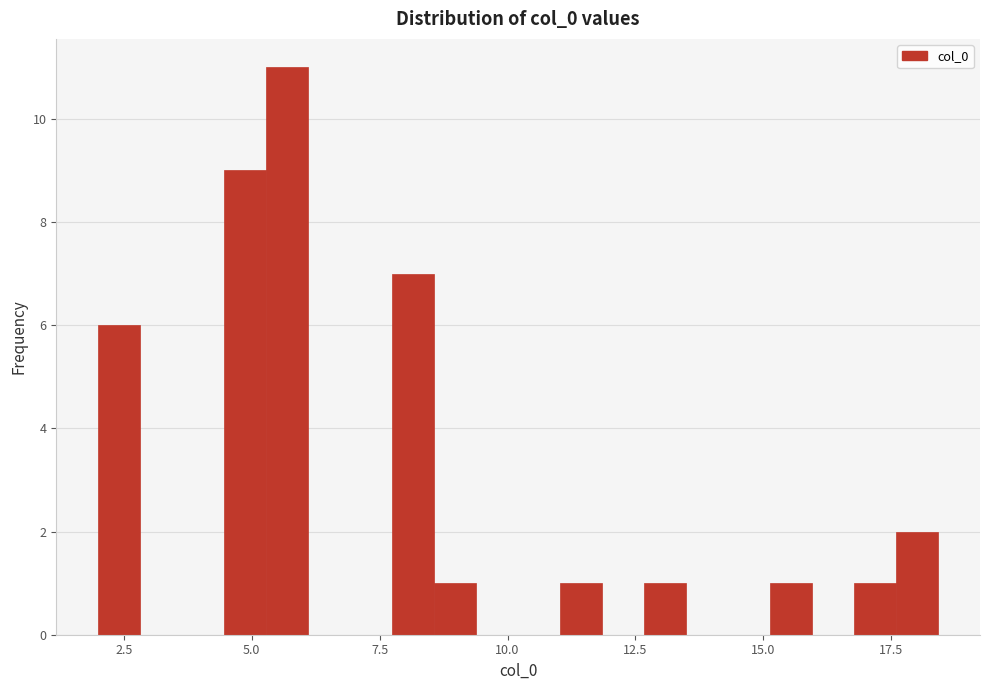

Read against the x-axis, roughly where is the centre of the tallest bar?

5.5